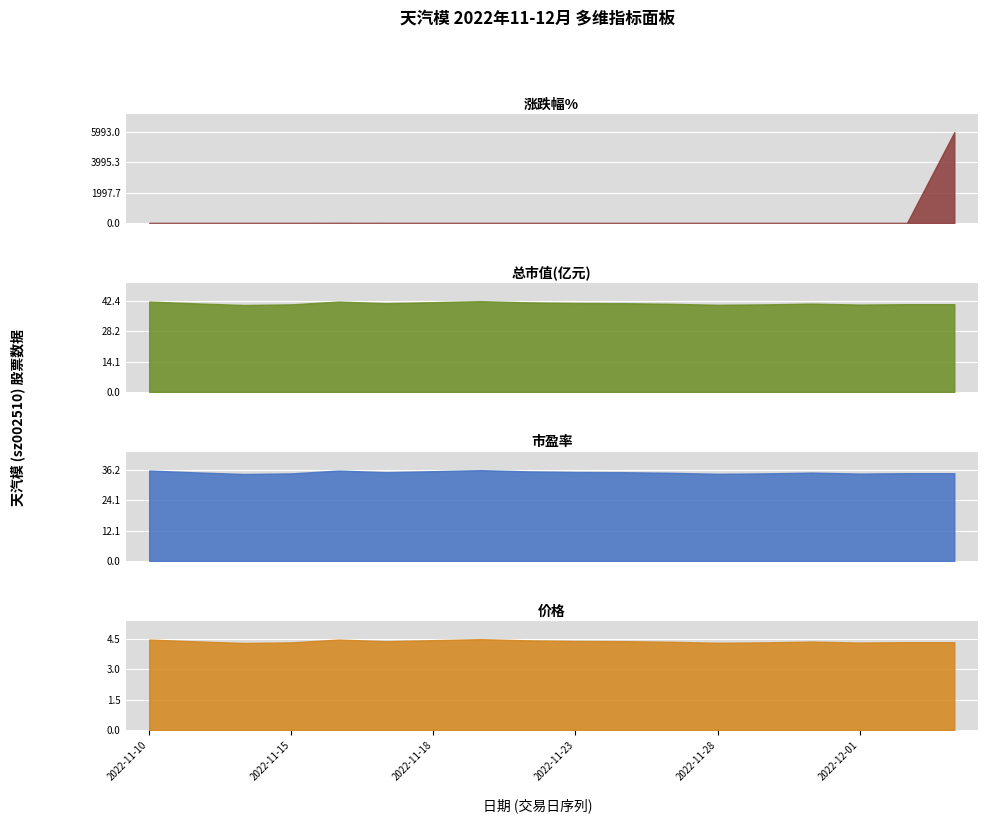

How many values in 涨跌幅% are above zero?

9